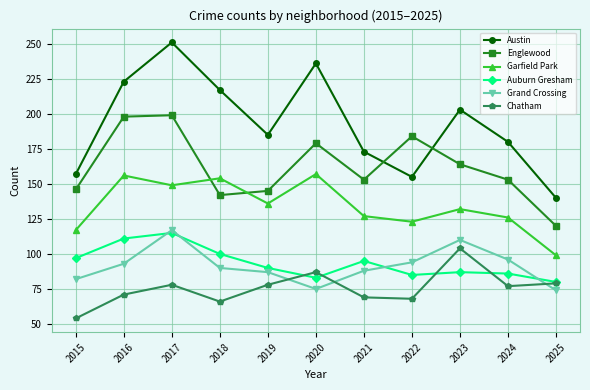

What is the difference between the maximum and second lowest values in the Garfield Park series?

40